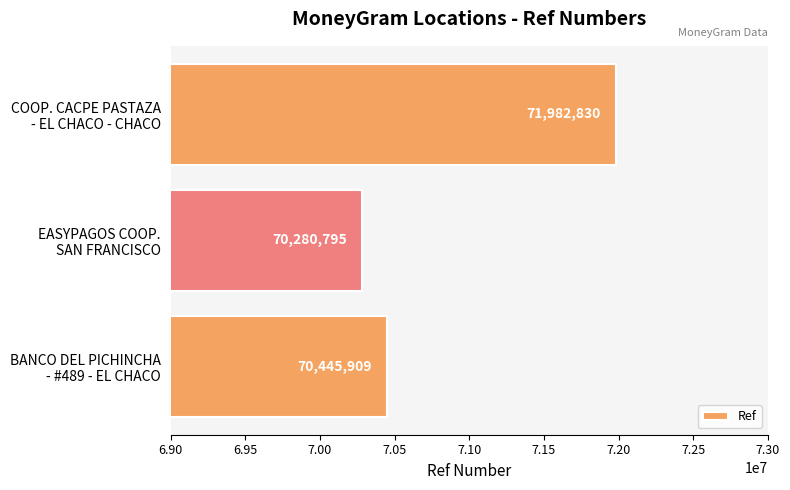

What is the greatest value displayed?

71982830